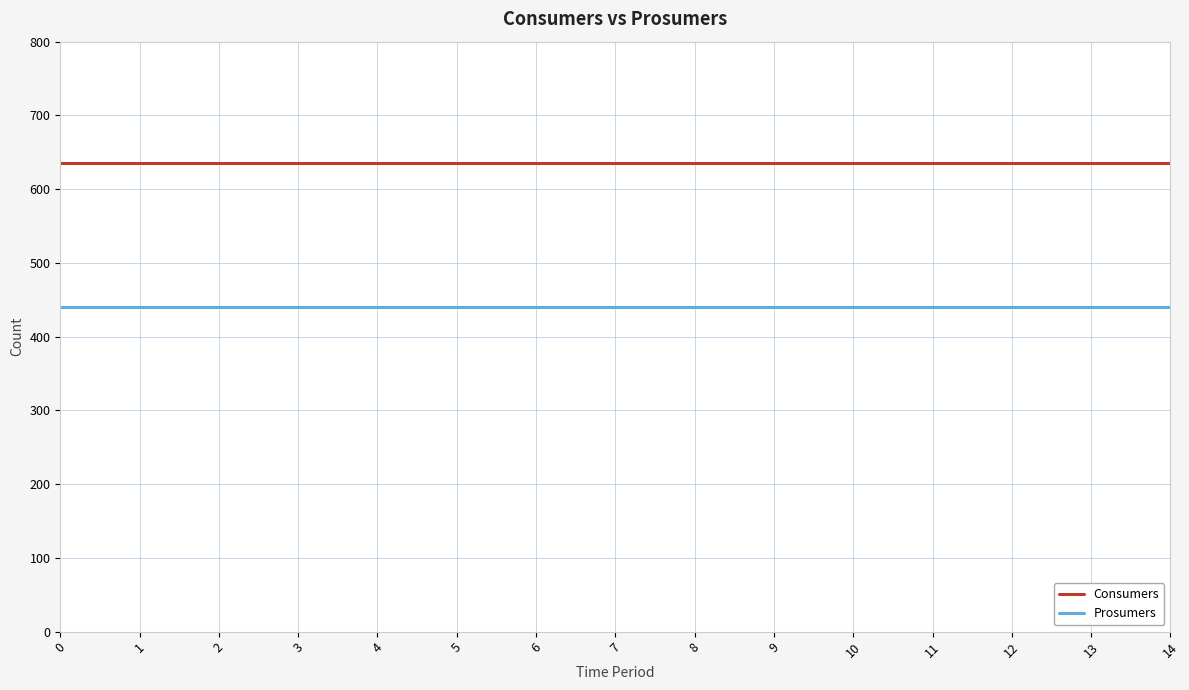

What is the maximum value for Consumers?

635